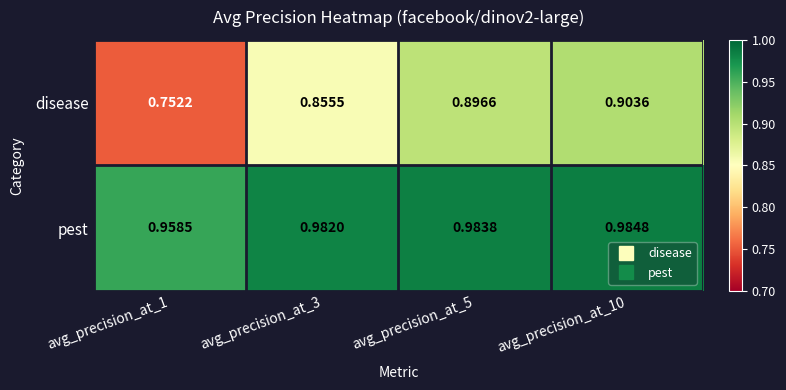

Is the value of pest at avg_precision_at_1 greater than the value of disease at avg_precision_at_10?

Yes